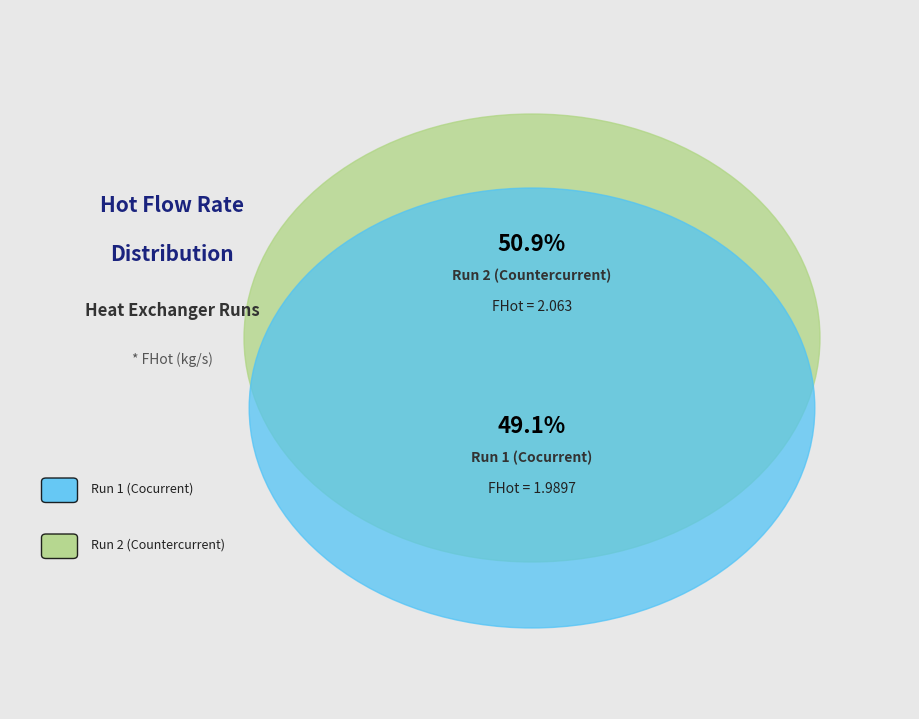

How many slices are in this pie chart?

2